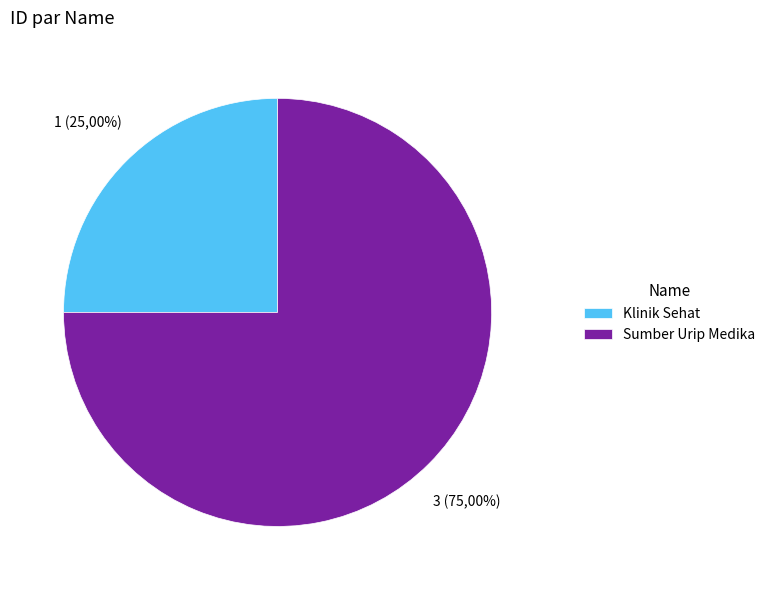

Which slice is the smallest?

Klinik Sehat